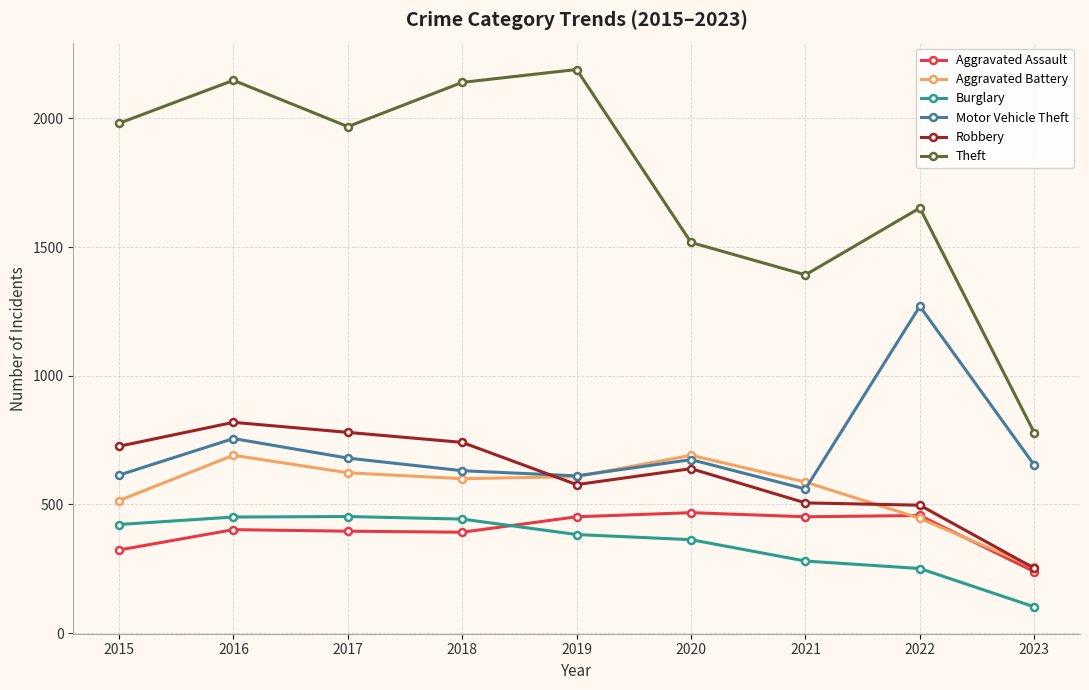

True or false: Burglary and Theft cross at least once.

False